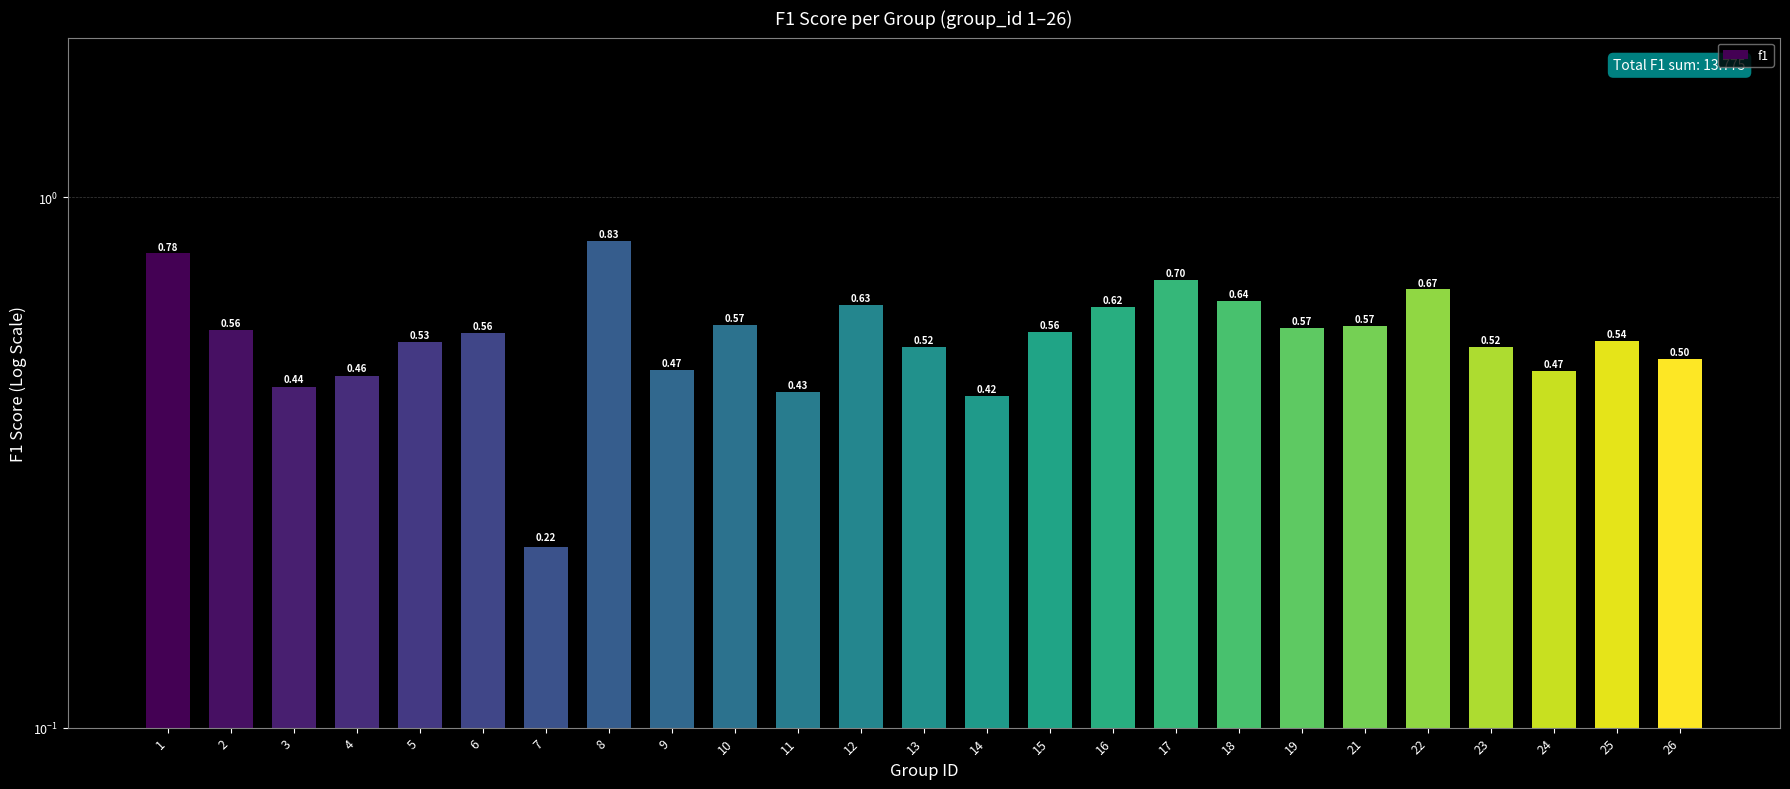

The value at 3 is 0.4. True or false?

True